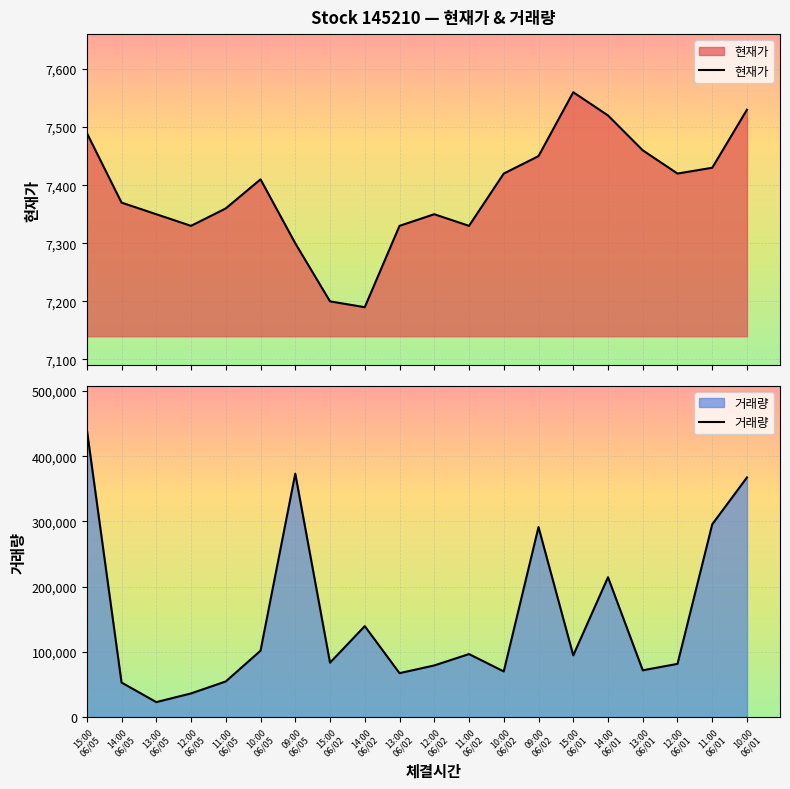

At 14:00
06/01, list the series in order from smallest to largest.

현재가, 거래량